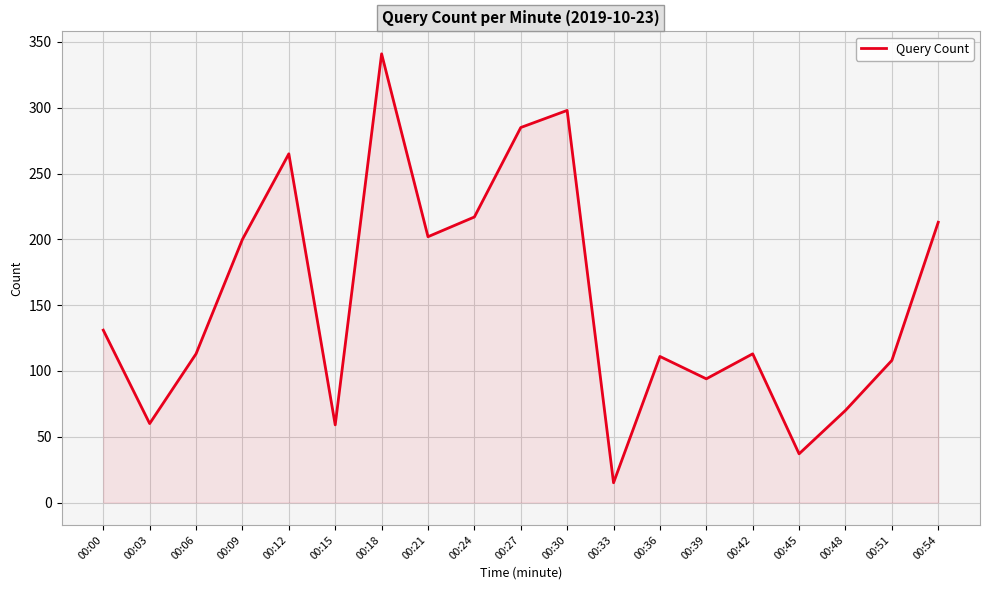

What is the greatest value displayed?

341